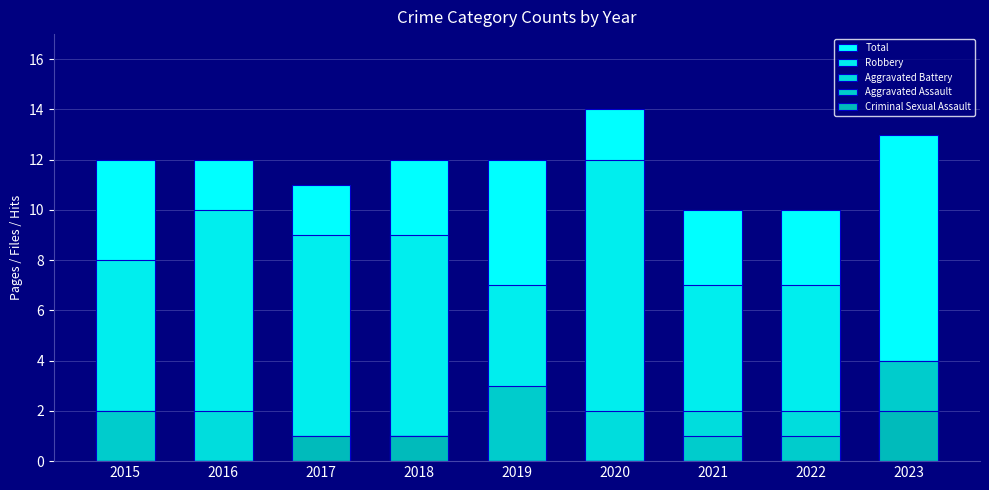

At which label does Total first exceed 12?

2020